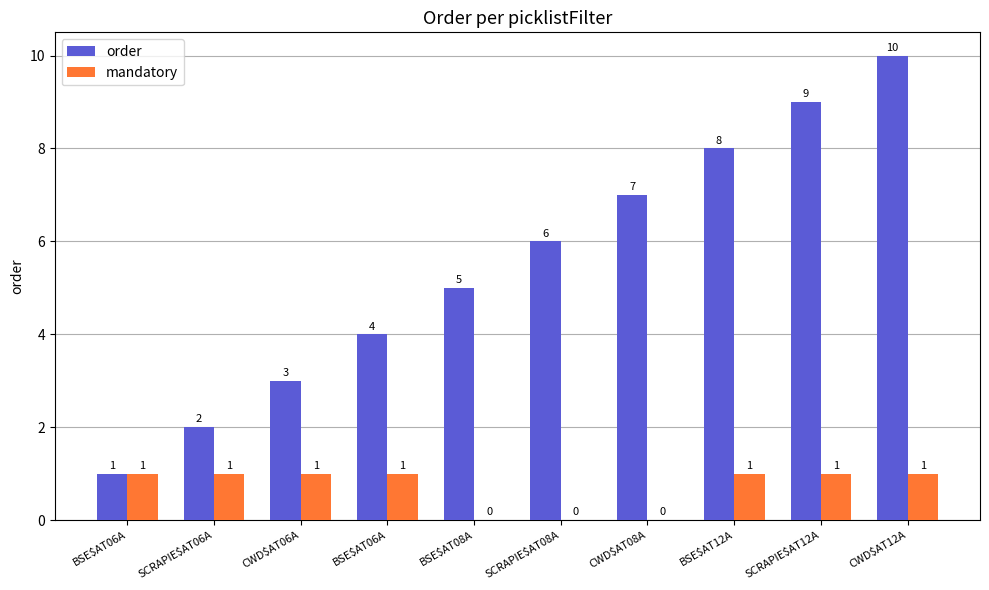

Which series changed the most between BSE$AT06A and CWD$AT08A?

order